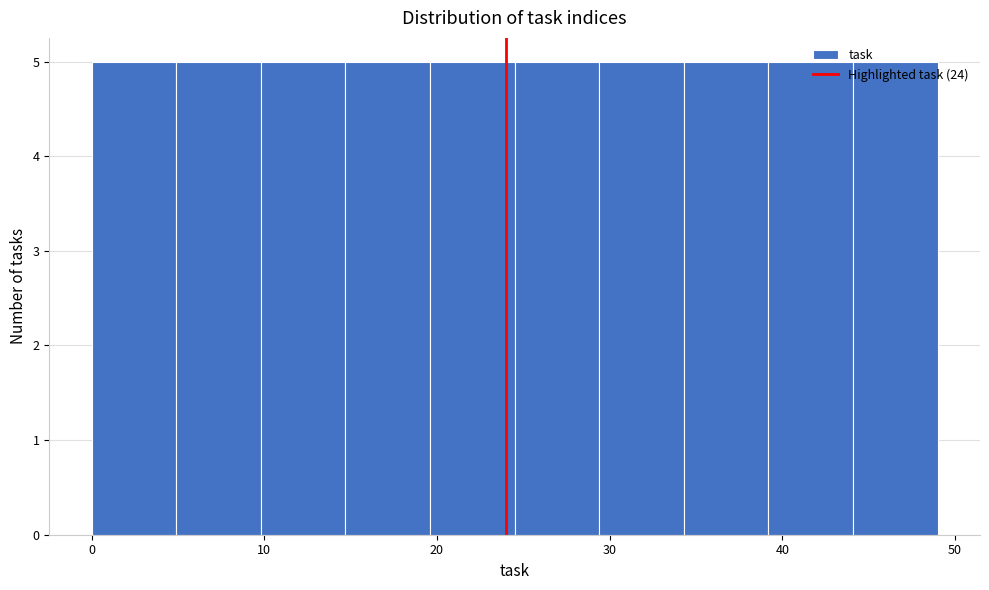

Reading left to right, list every bar in this chart as the range it spans on the x-axis followed by its height. Neither the bar edges nor the heights are printed on the chart, so give them approximately, as read against the axes.

0.0 to 4.9: 5
4.9 to 9.8: 5
9.8 to 14.7: 5
14.7 to 19.6: 5
19.6 to 24.5: 5
24.5 to 29.4: 5
29.4 to 34.3: 5
34.3 to 39.2: 5
39.2 to 44.1: 5
44.1 to 49.0: 5